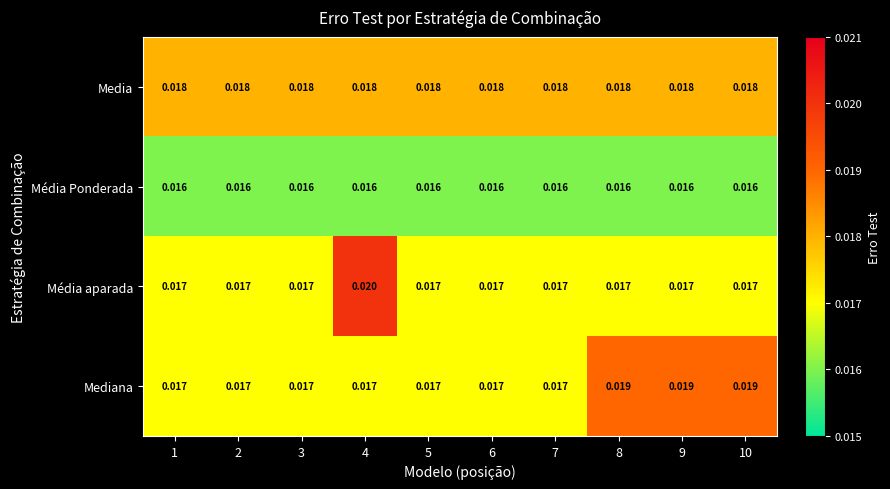

Which series has the largest range (max minus min)?

Média aparada